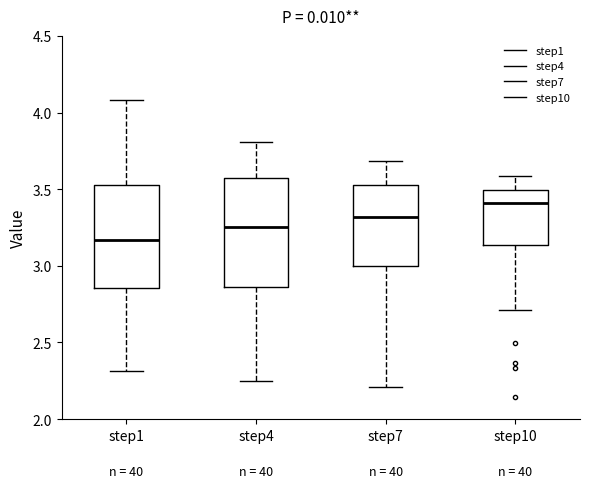

Which box's median line is the highest?

step10